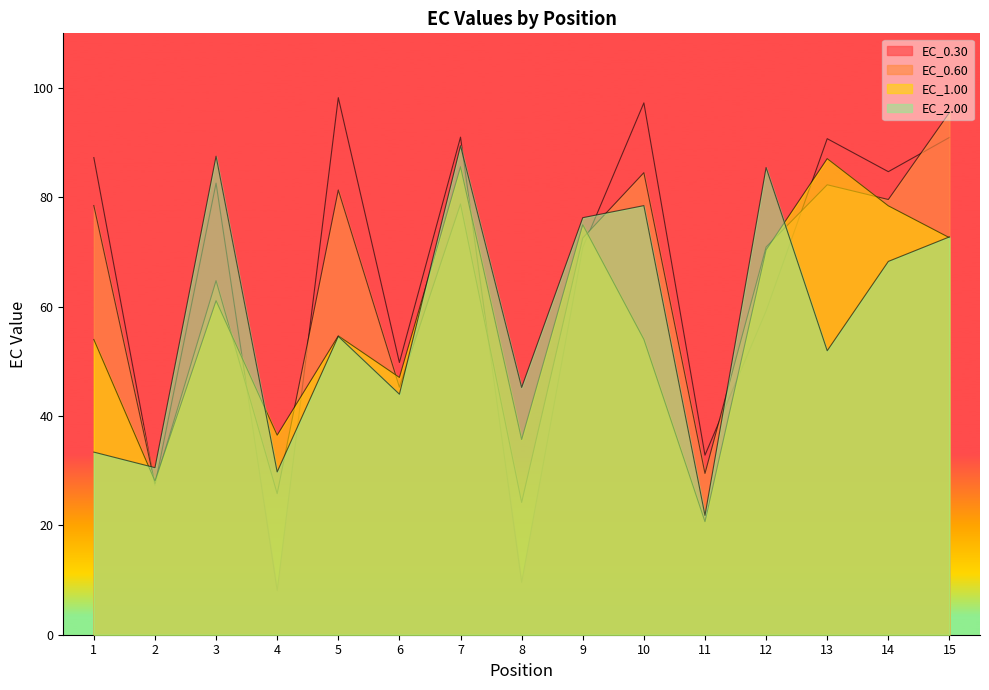

Between which two adjacent categories do EC_0.30 and EC_1.00 first intersect?

1 and 2